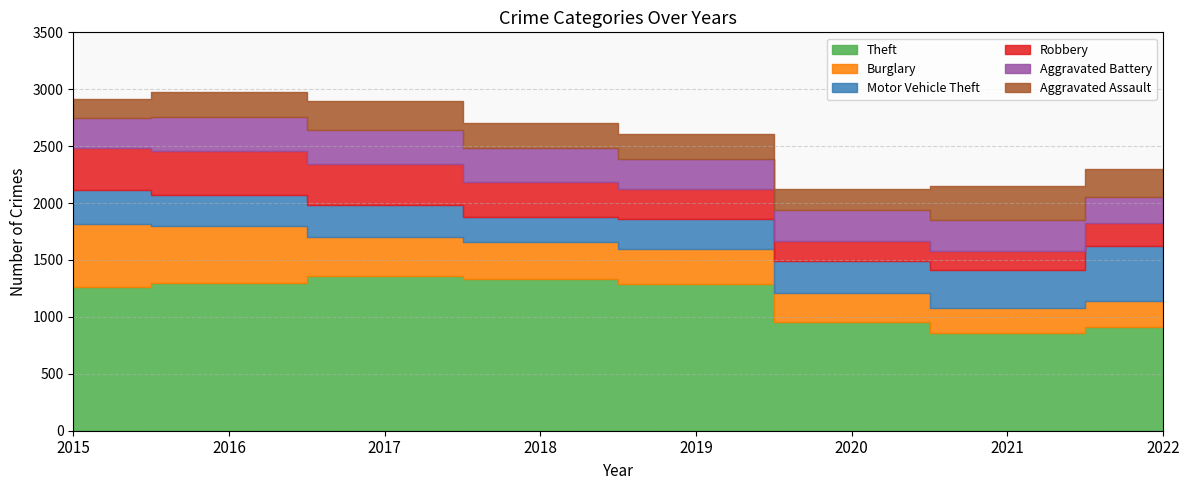

The value of Aggravated Battery at 2016 is 447. True or false?

False